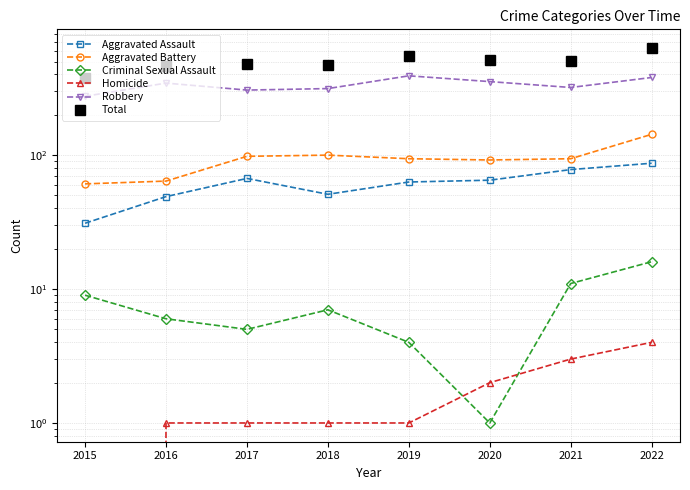

What is the difference between the Robbery values at 2020 and 2021?

34